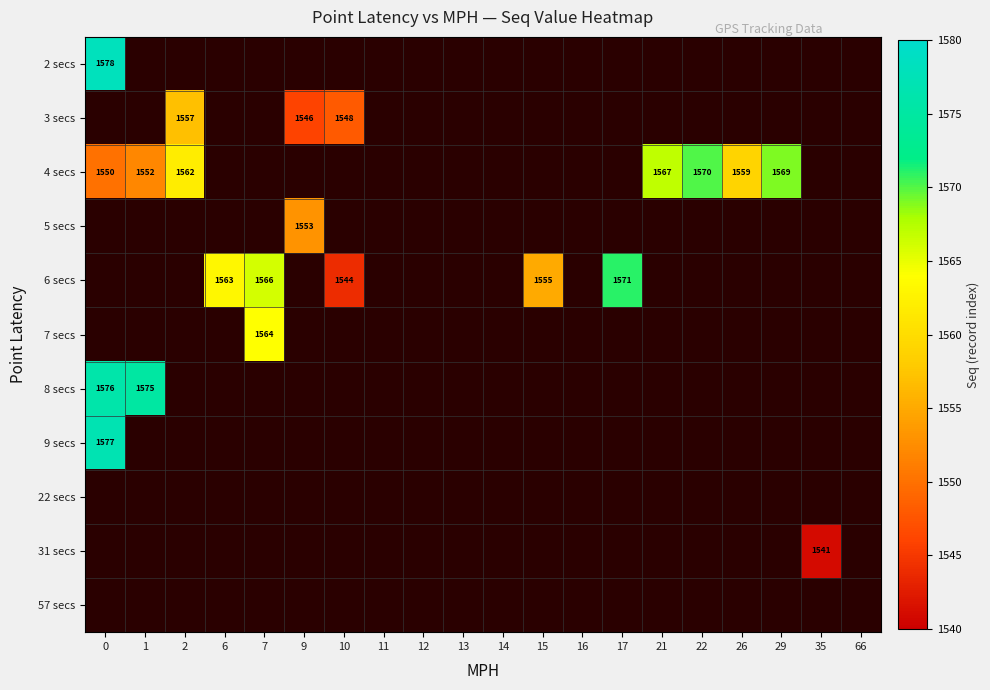

True or false: 6 secs has a value of 1544 at 10.

True